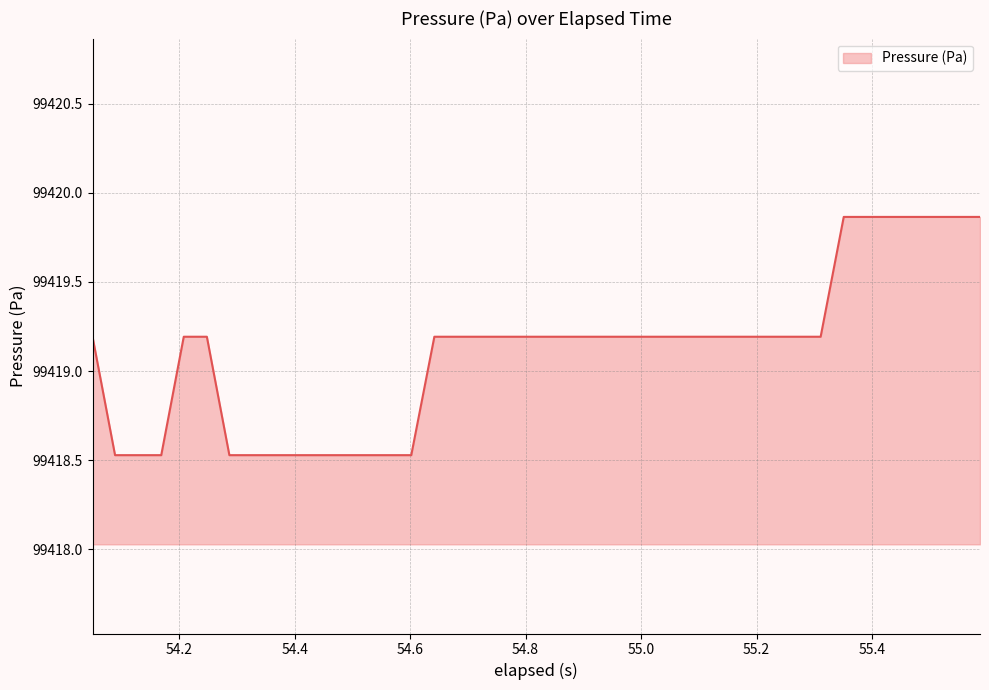

What is the difference between the maximum and minimum values?

1.3